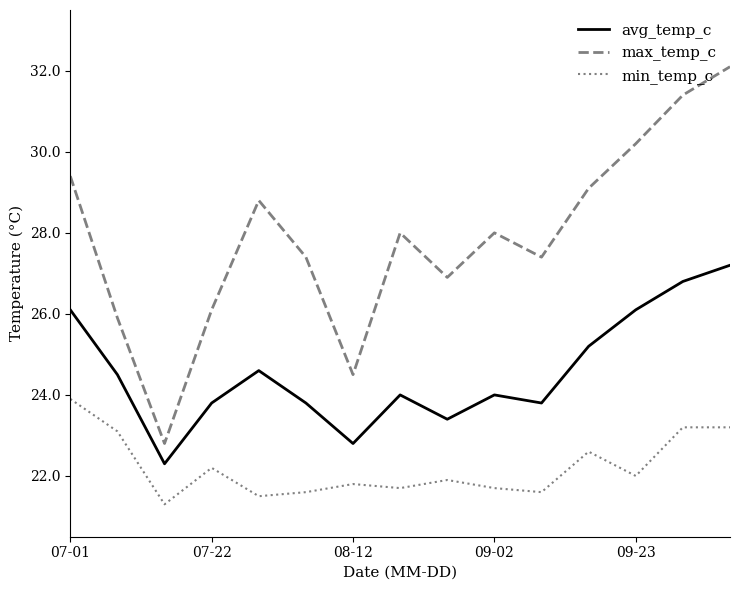

Reading left to right, what are all the values shown in this chart?

avg_temp_c: 26.1	24.5	22.3	23.8	24.6	23.8	22.8	24.0	23.4	24.0	23.8	25.2	26.1	26.8	27.2
max_temp_c: 29.4	25.9	22.8	26.1	28.8	27.4	24.5	28.0	26.9	28.0	27.4	29.1	30.2	31.4	32.1
min_temp_c: 23.9	23.1	21.3	22.2	21.5	21.6	21.8	21.7	21.9	21.7	21.6	22.6	22.0	23.2	23.2